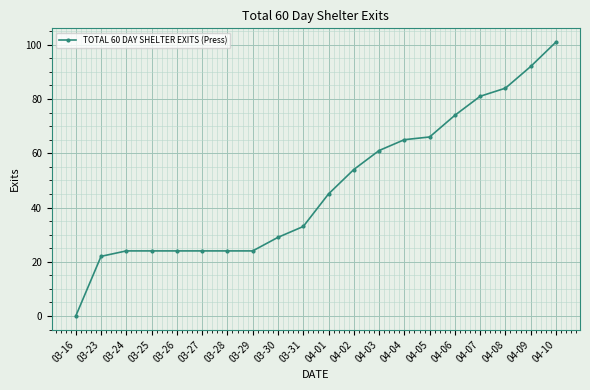

What is the value of the 16th point from the left?

74